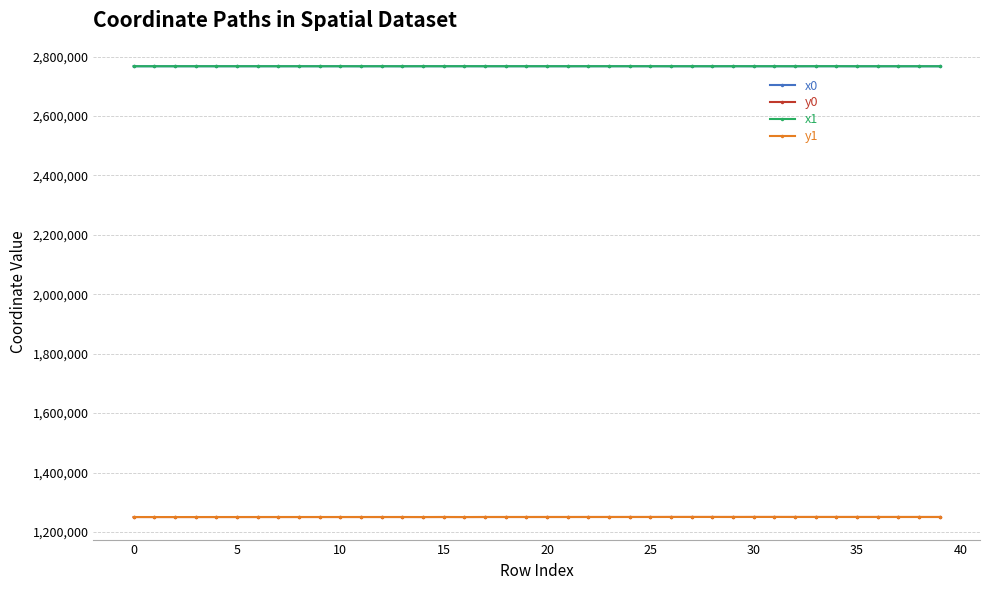

How many data points does each series have?

40